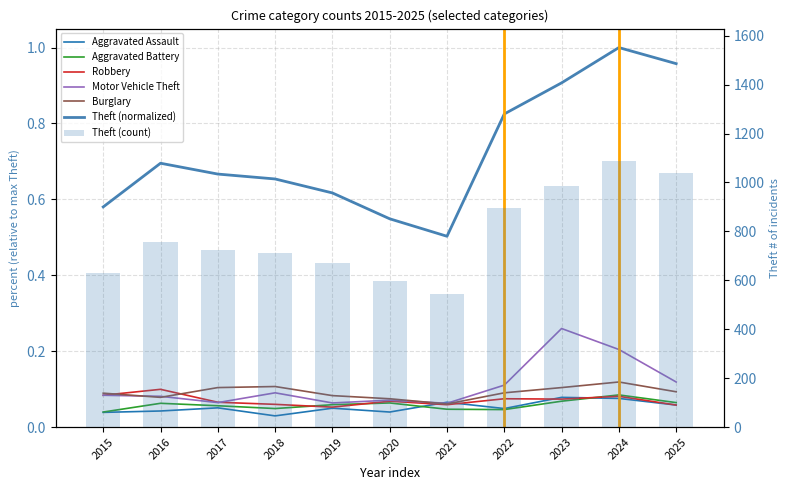

How many Burglary values are between 0 and 1?

11